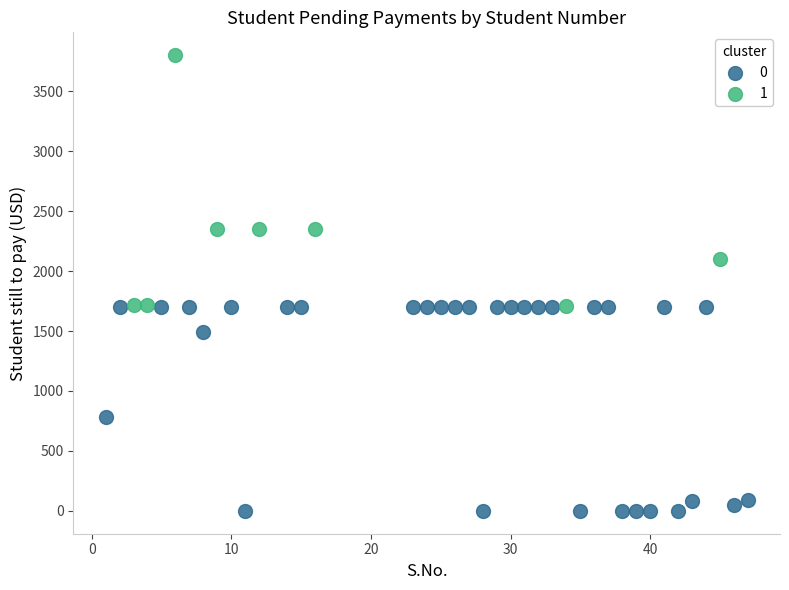

What are all the series names shown in the legend?

0, 1